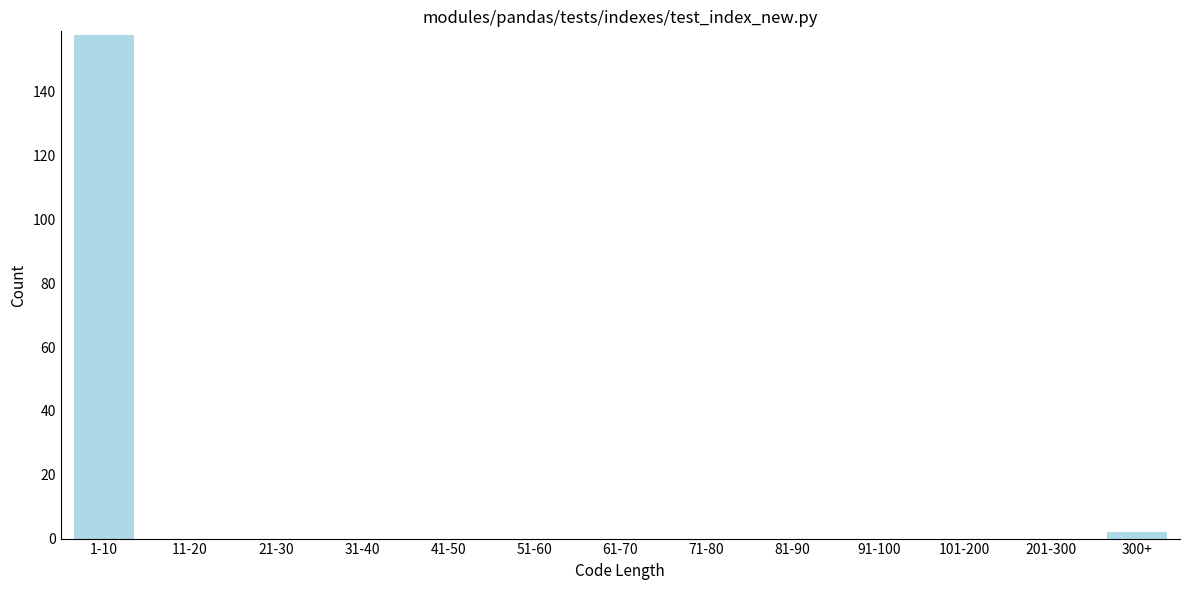

Reading left to right, list all the values displayed in this chart.

1-10=158	11-20=0	21-30=0	31-40=0	41-50=0	51-60=0	61-70=0	71-80=0	81-90=0	91-100=0	101-200=0	201-300=0	300+=2